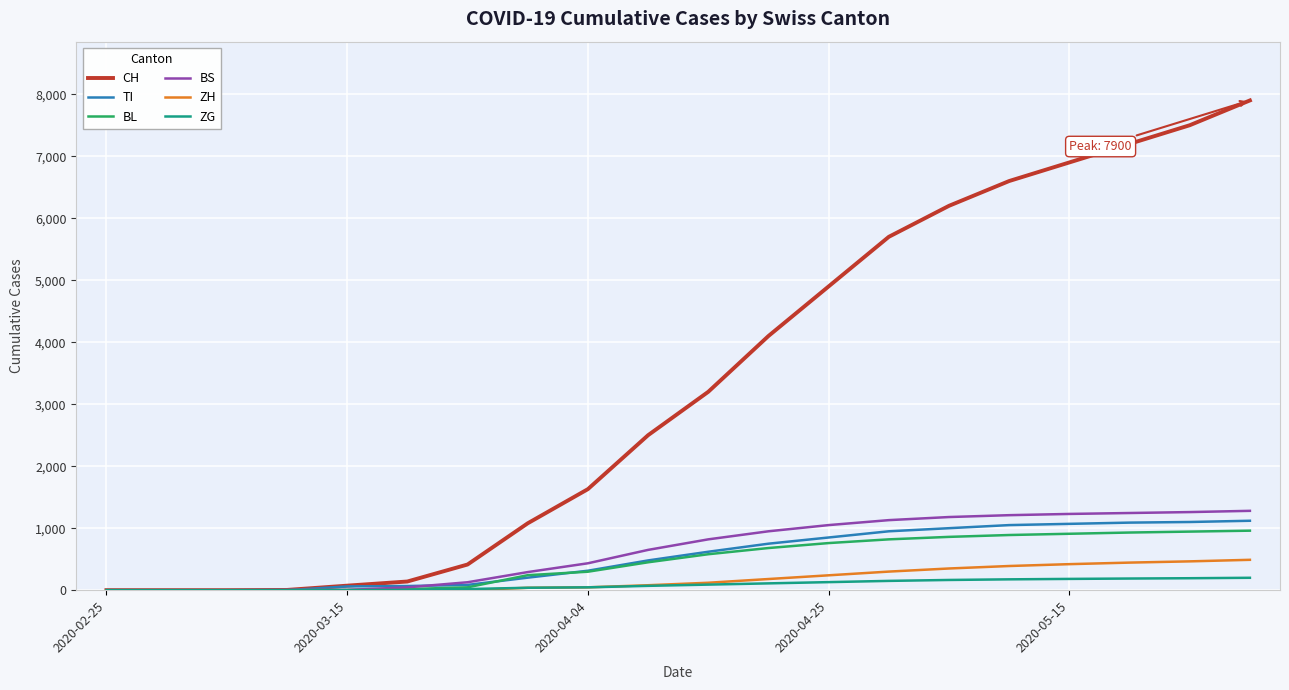

What is the maximum value for BL?

960